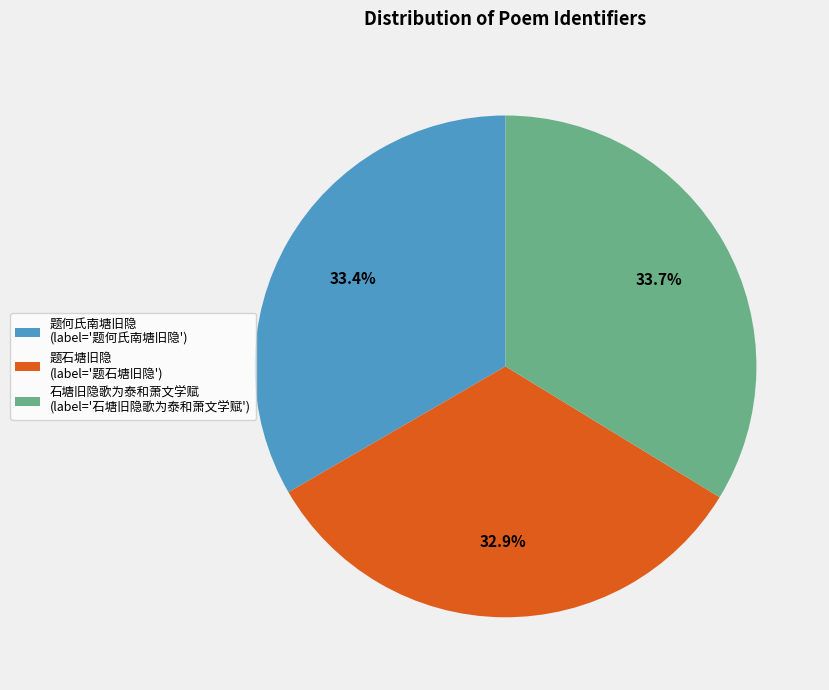

Approximately how many times larger is the value at 石塘旧隐歌为泰和萧文学赋 (label='石塘旧隐歌为泰和萧文学赋') compared to 题石塘旧隐 (label='题石塘旧隐')?

1.0